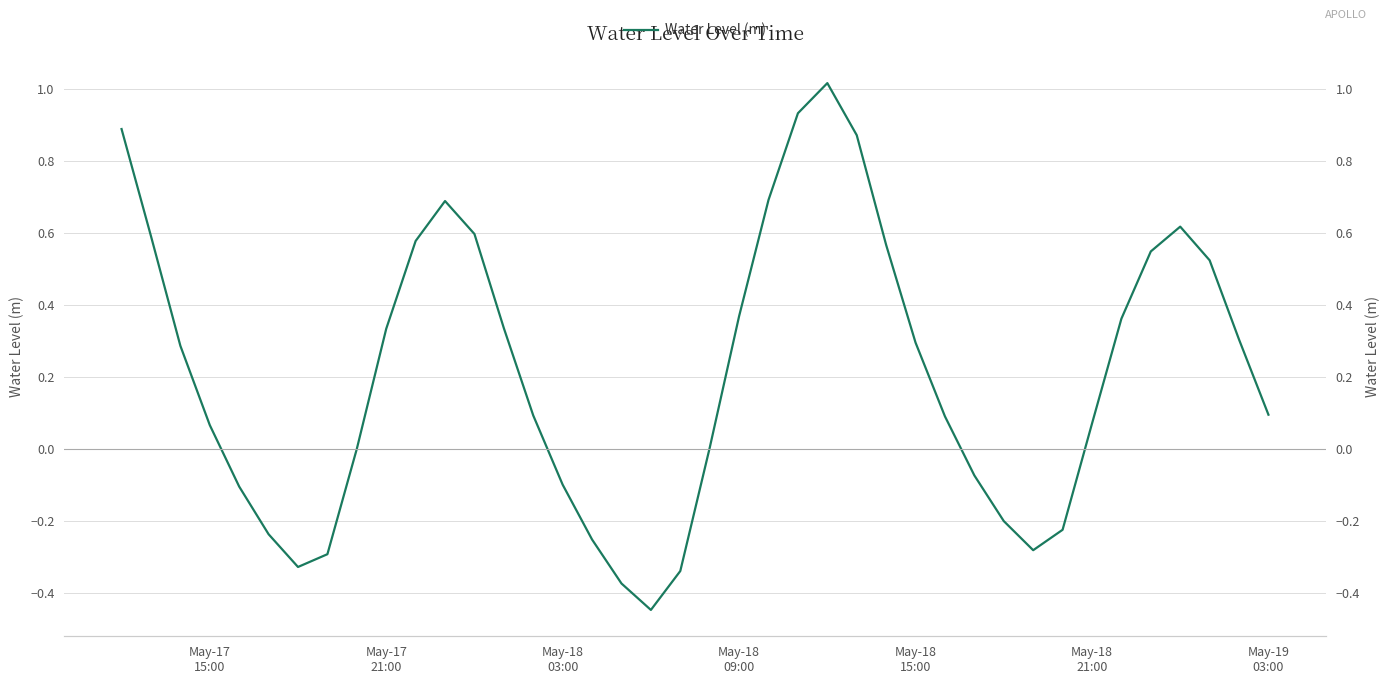

How many points are lower than both their immediate neighbors (excluding endpoints)?

3